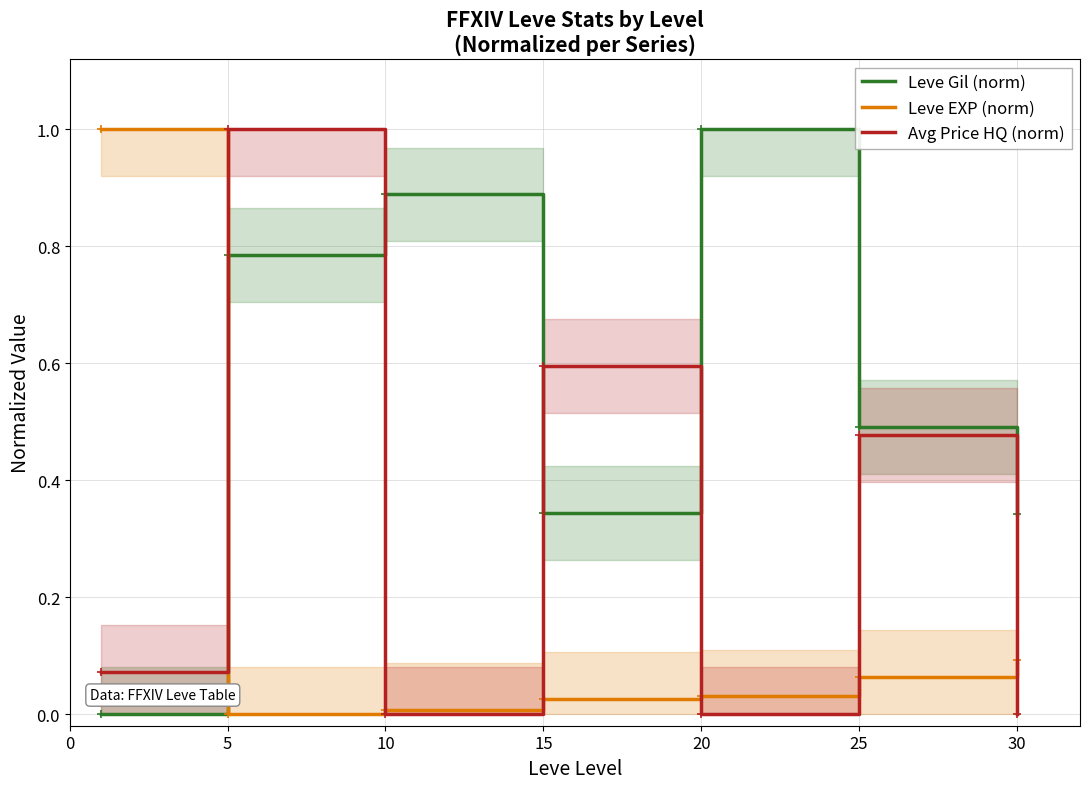

At which category is the sum across all series the highest?

5